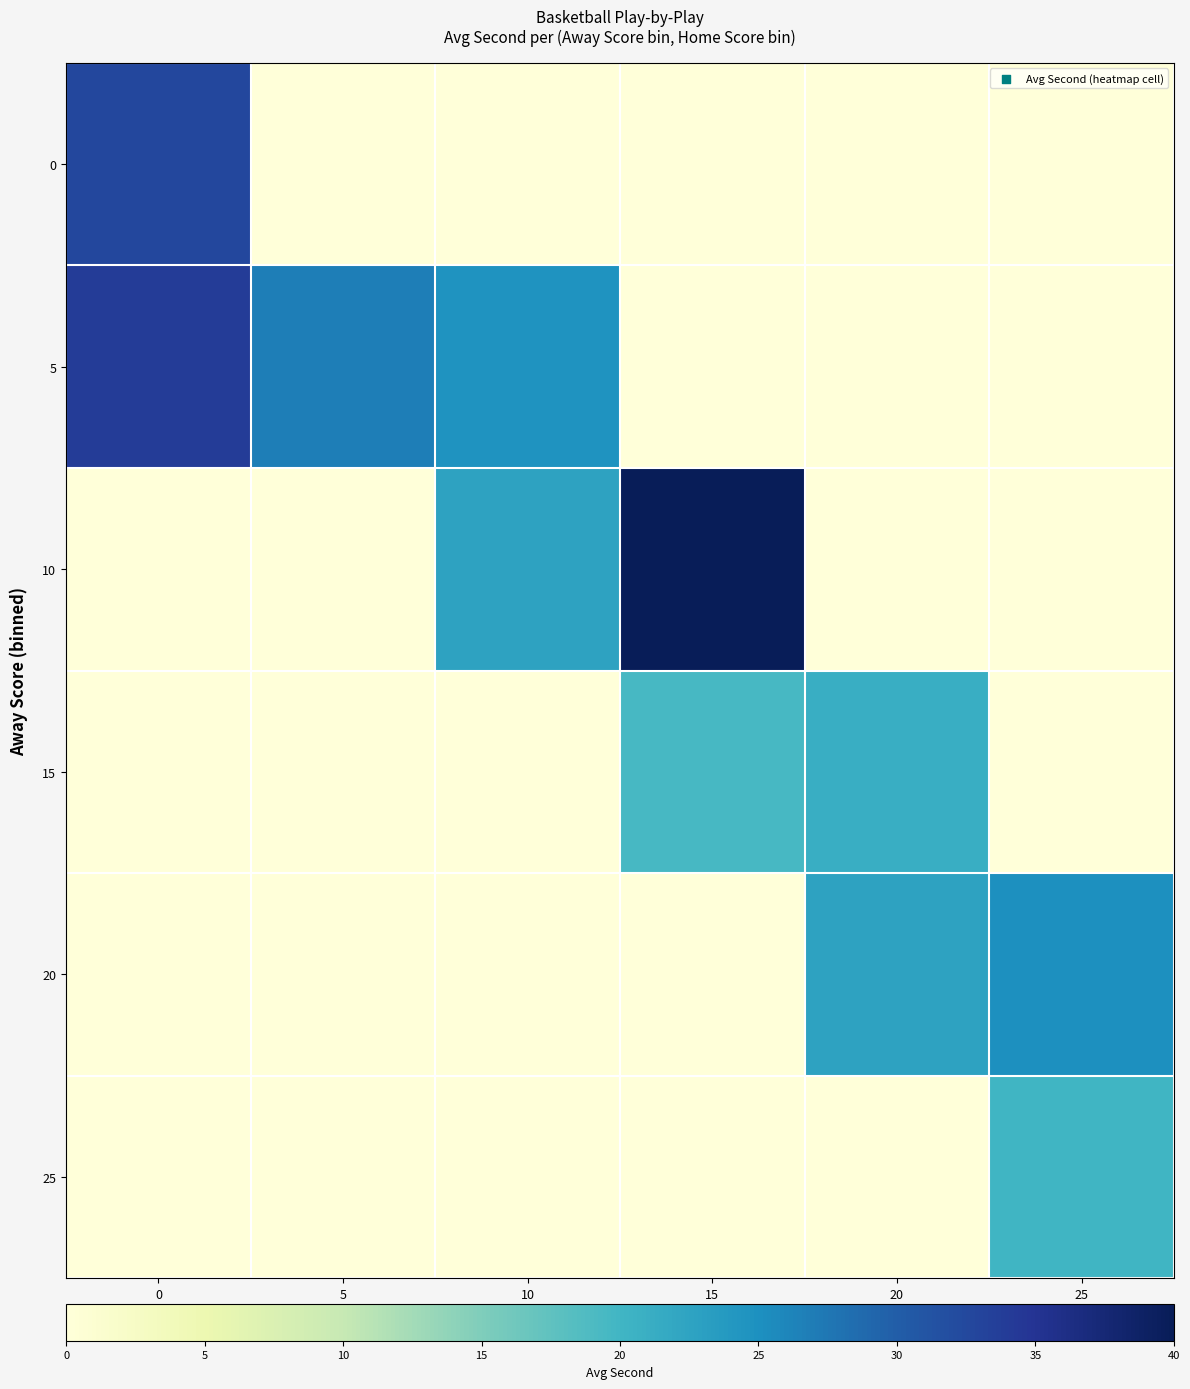

How many categories are shown in the chart?

6